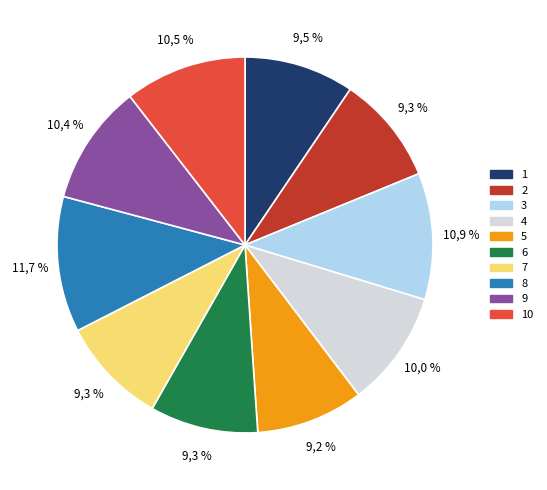

Which category has the smallest portion of the pie?

5